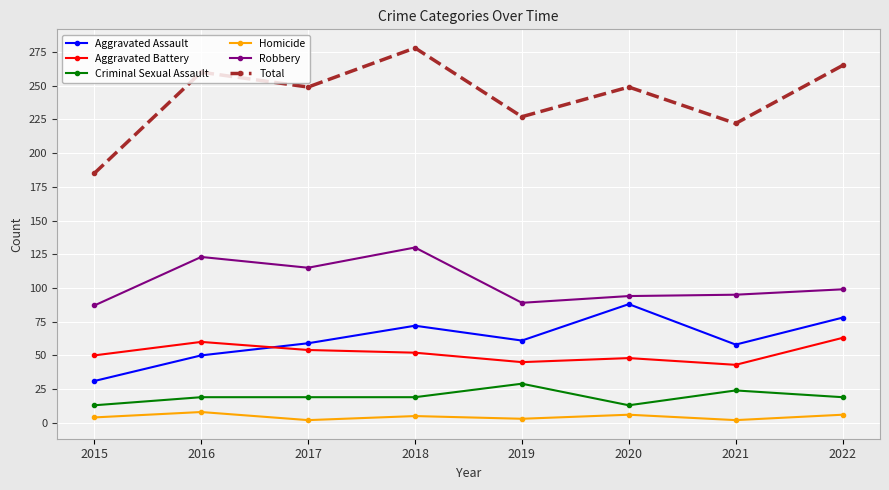

What value does the Total series have at 2022, to the nearest 5?

265